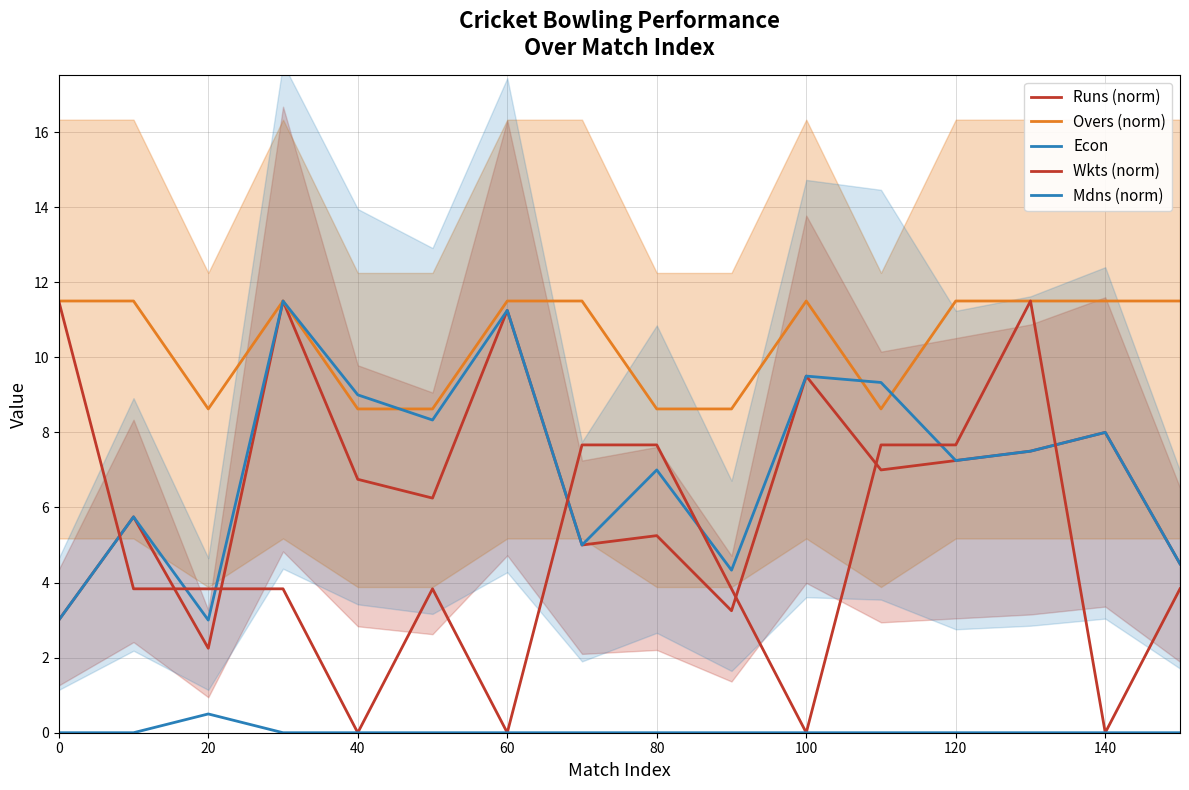

The Overs (norm) series shows 11.5 at 140. True or false?

True